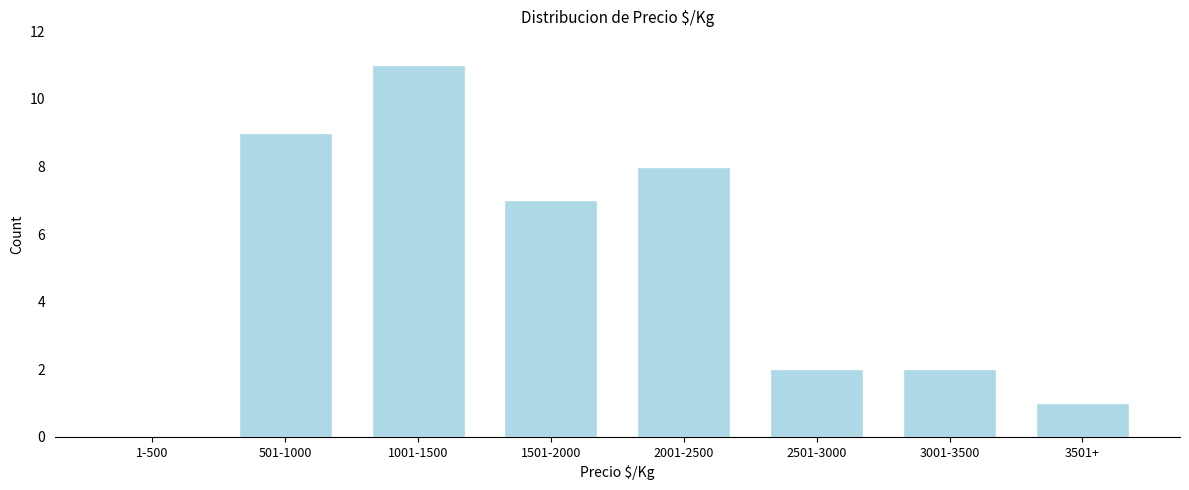

Reading left to right, transcribe all the data shown in this chart.

1-500=0	501-1000=9	1001-1500=11	1501-2000=7	2001-2500=8	2501-3000=2	3001-3500=2	3501+=1